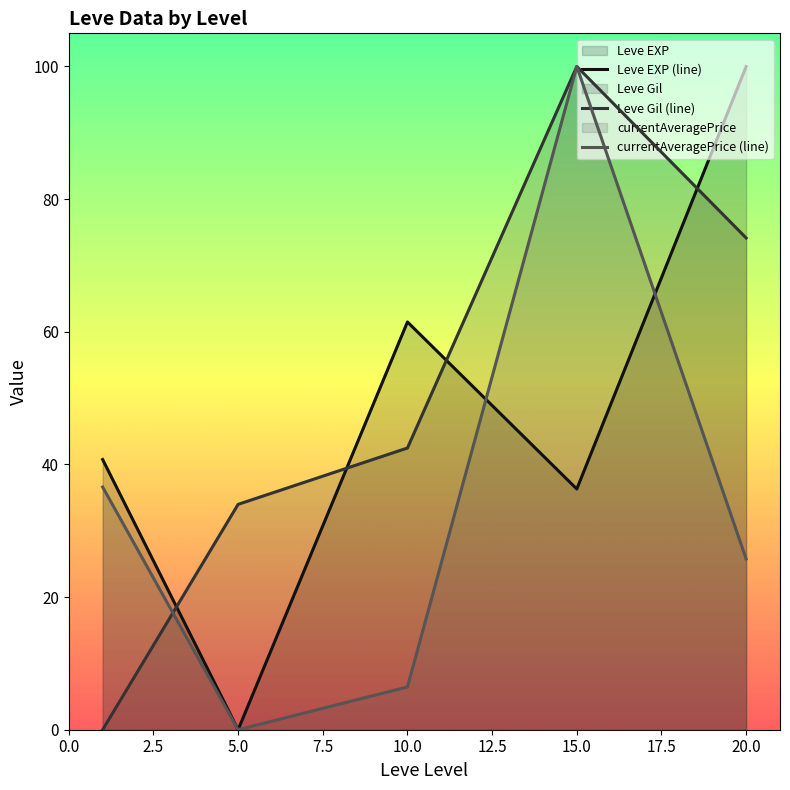

Which series ends up on top after the final intersection of Leve EXP (line) and Leve Gil (line)?

Leve EXP (line)